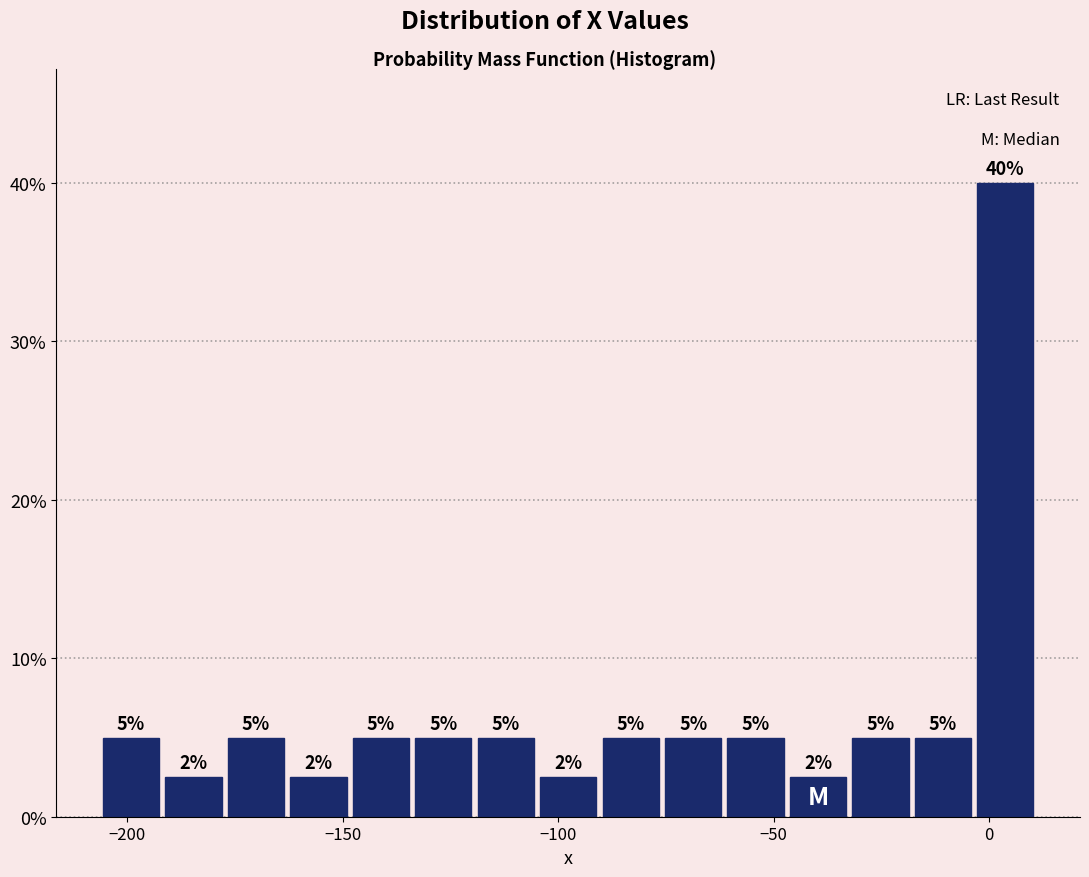

Read against the x-axis, roughly where is the centre of the tallest bar?

5